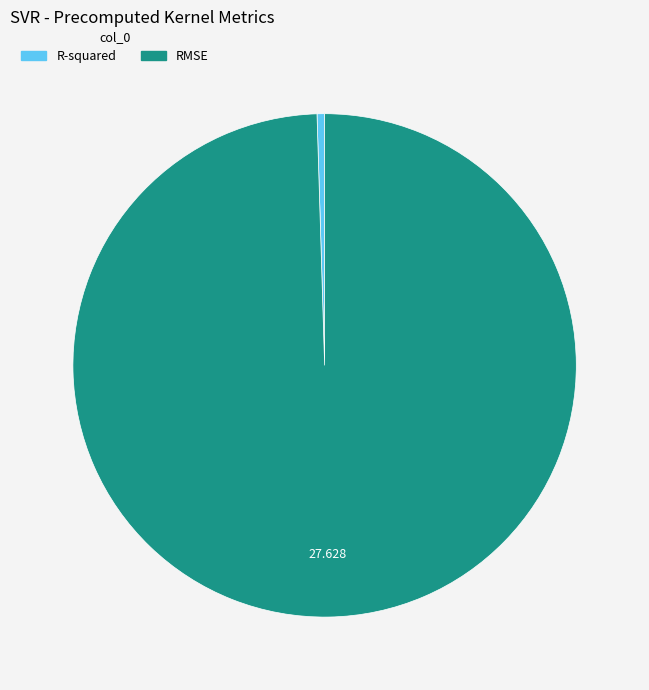

Is the sum of RMSE and R-squared greater than half?

Yes